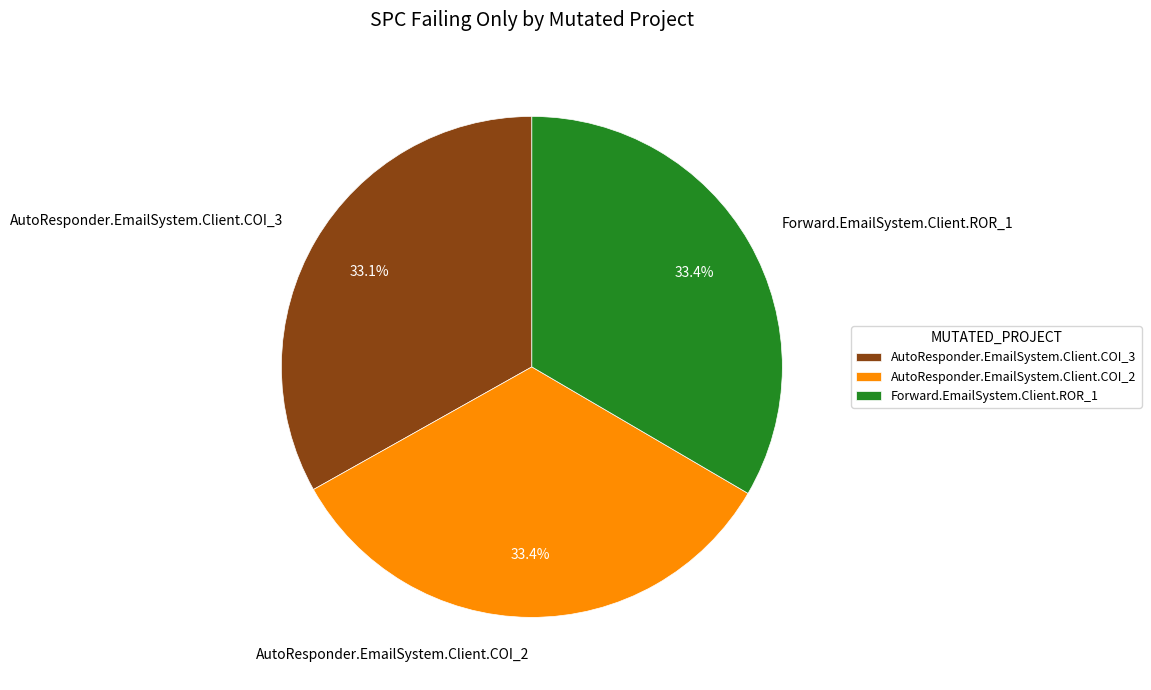

Do AutoResponder.EmailSystem.Client.COI_3 and Forward.EmailSystem.Client.ROR_1 together represent more than half of the pie?

Yes